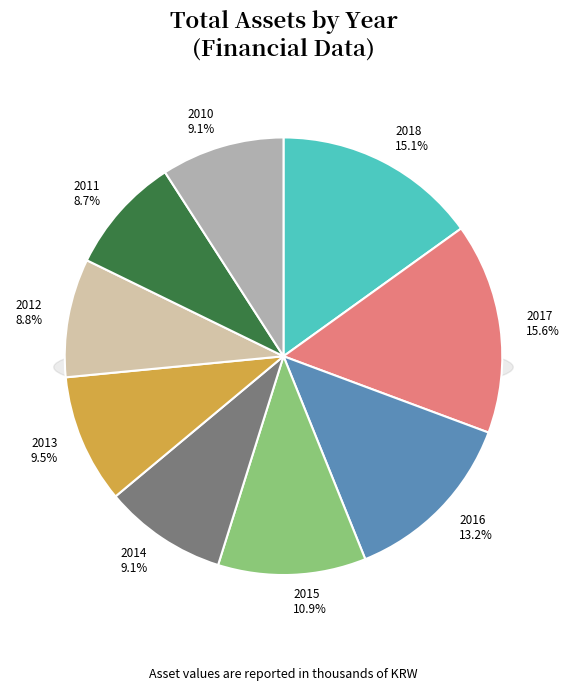

The 2015 slice represents 11% of the pie. True or false?

True